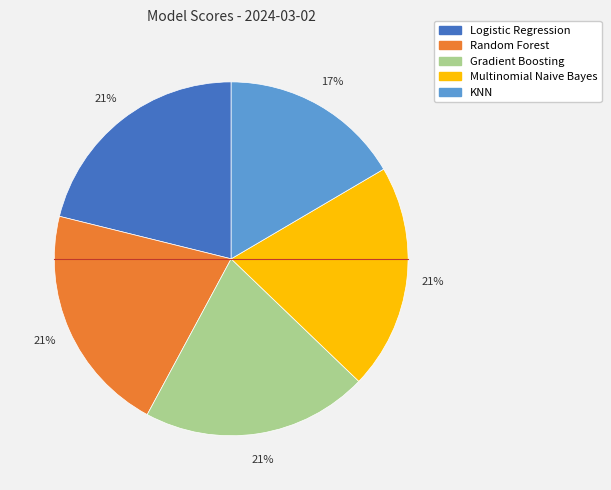

To the nearest percent, what is the difference between the Multinomial Naive Bayes and KNN slice percentages?

4%